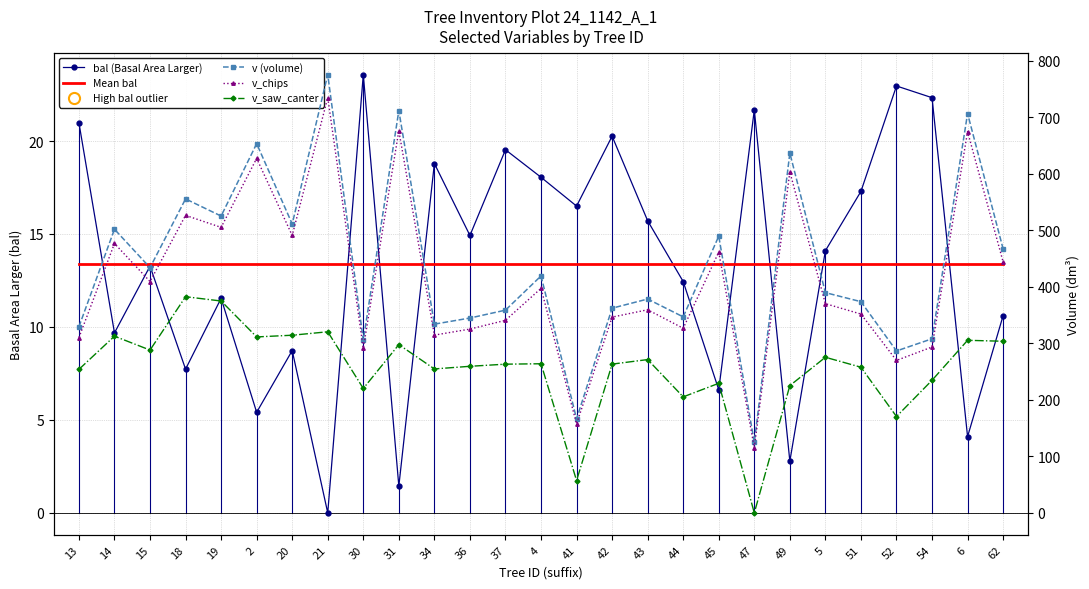

Which series has the largest range (max minus min)?

v (volume)